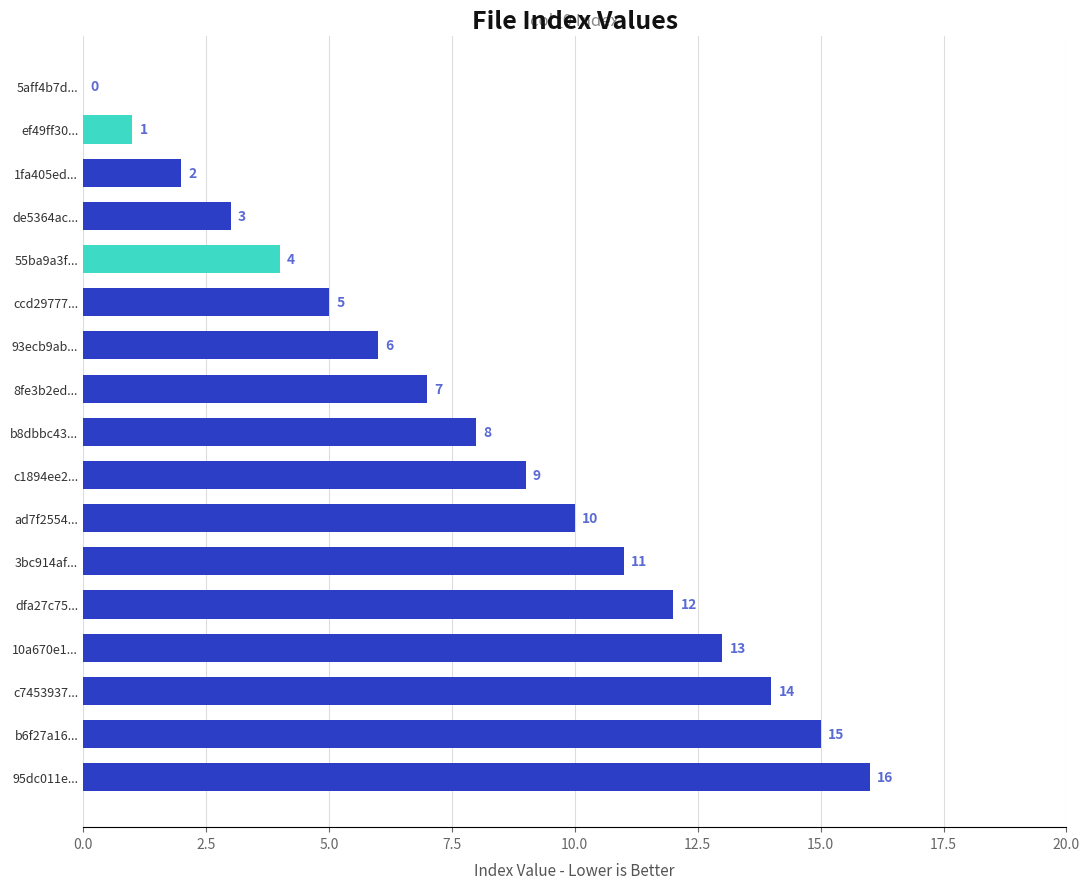

Reading top to bottom, list all the values displayed in this chart.

5aff4b7d...=0	ef49ff30...=1	1fa405ed...=2	de5364ac...=3	55ba9a3f...=4	ccd29777...=5	93ecb9ab...=6	8fe3b2ed...=7	b8dbbc43...=8	c1894ee2...=9	ad7f2554...=10	3bc914af...=11	dfa27c75...=12	10a670e1...=13	c7453937...=14	b6f27a16...=15	95dc011e...=16